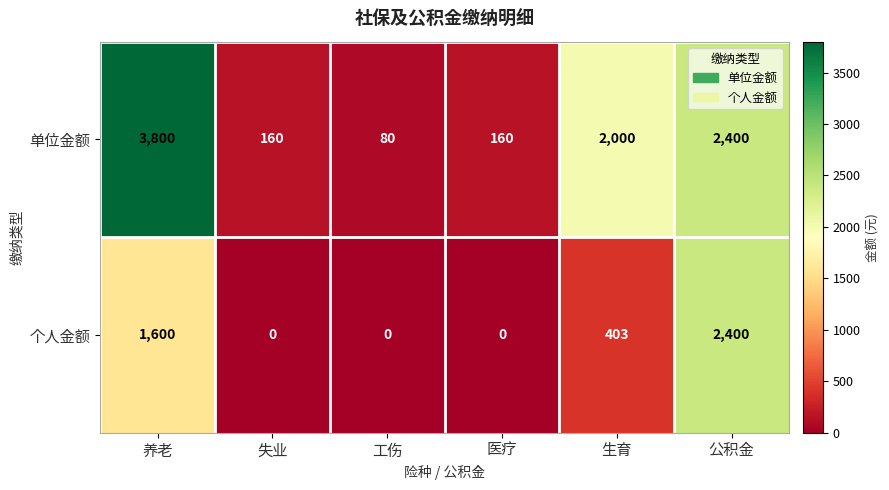

How many series are shown in this chart?

2